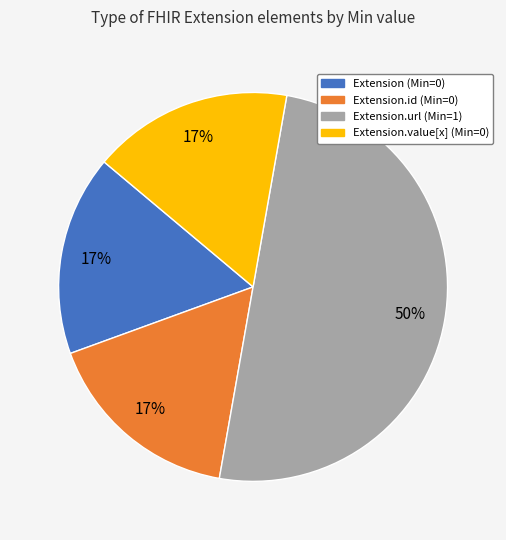

How many segments does this pie chart have?

4